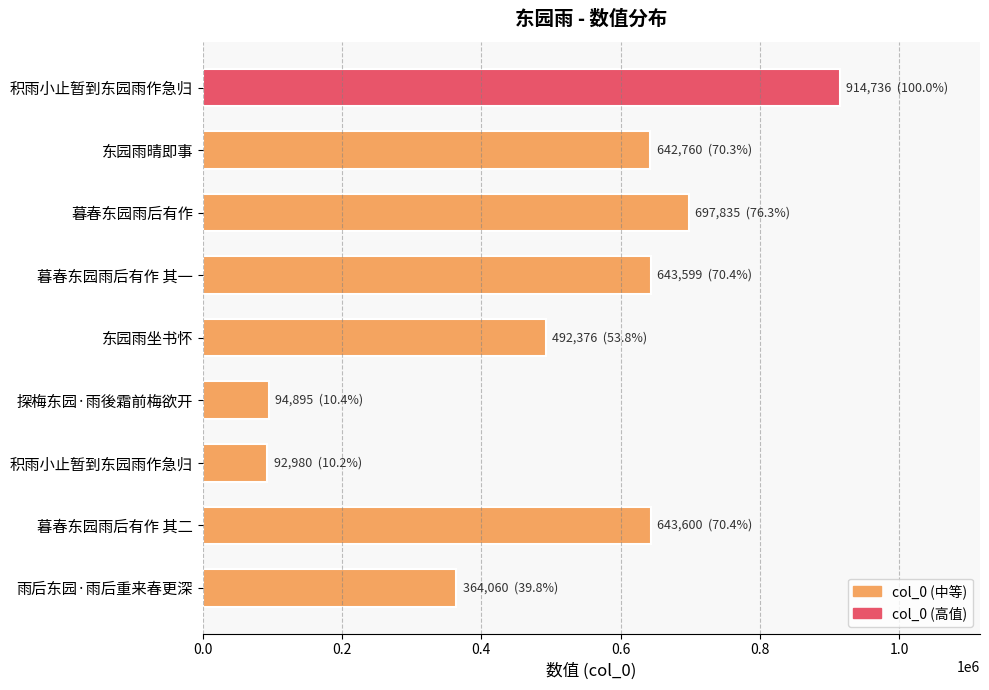

How many data points does each series have?

9